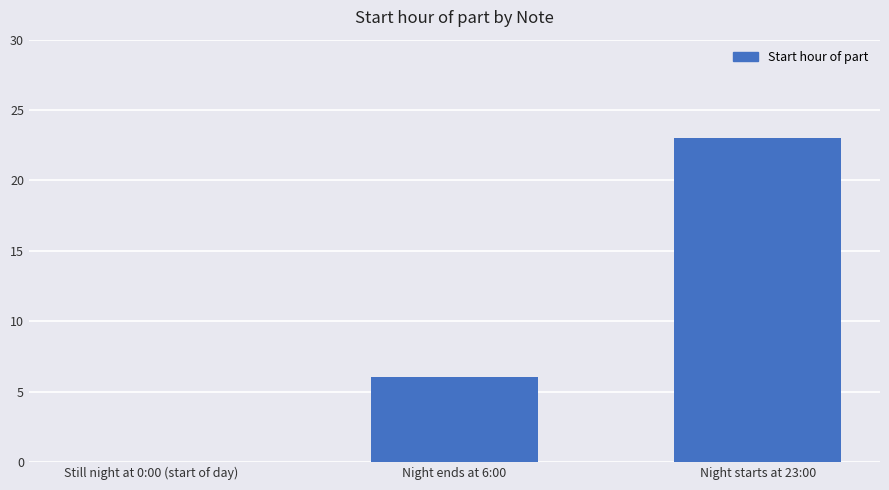

What is the maximum value shown in the chart?

23